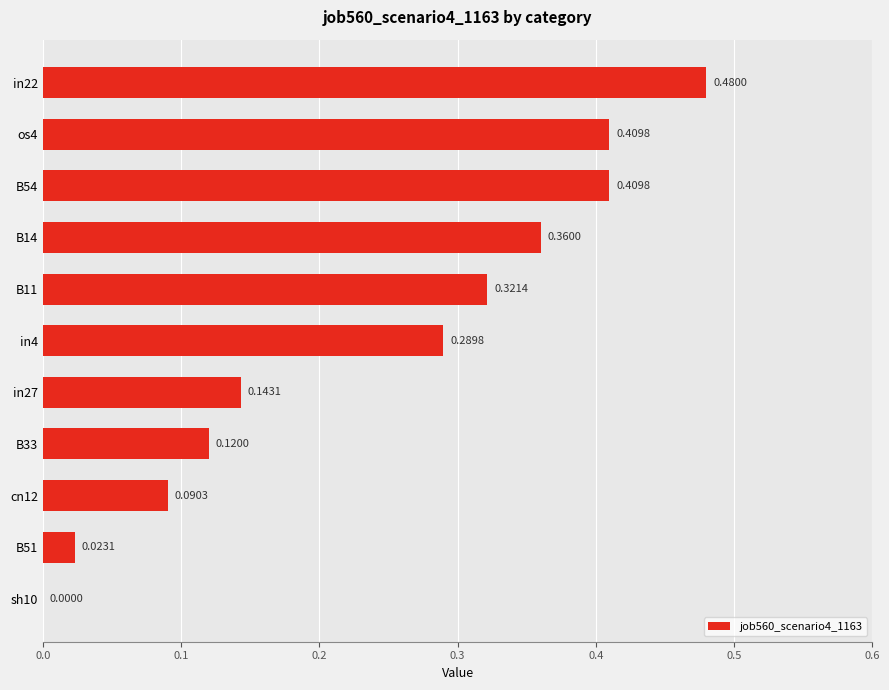

What is the change in value from in4 to B54?

+0.1